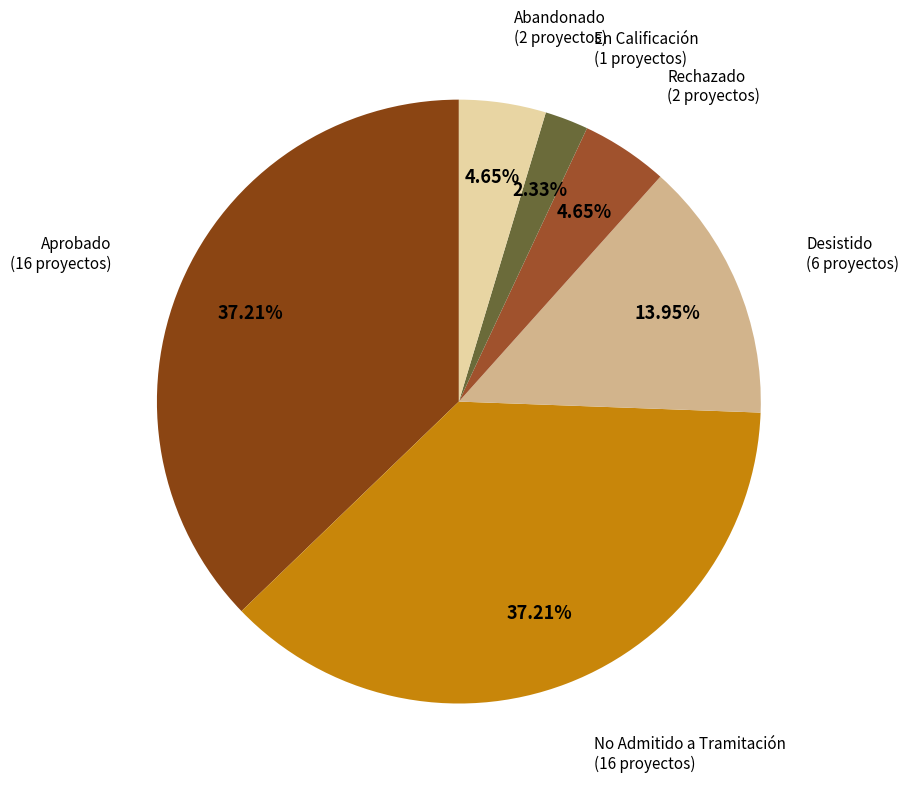

Approximately how many times larger is the value at En Calificación compared to Abandonado?

0.5